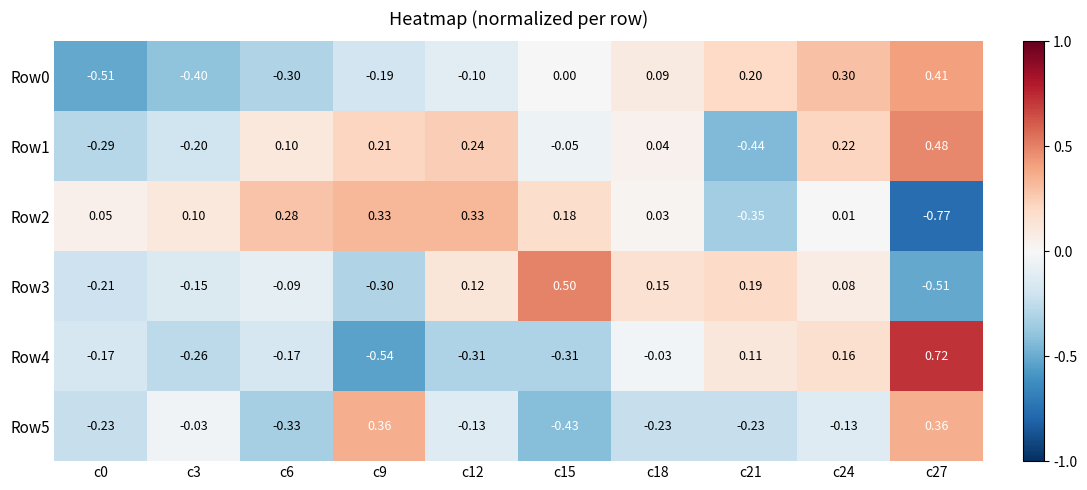

Is the value of Row2 at c15 greater than the value of Row1 at c6?

Yes